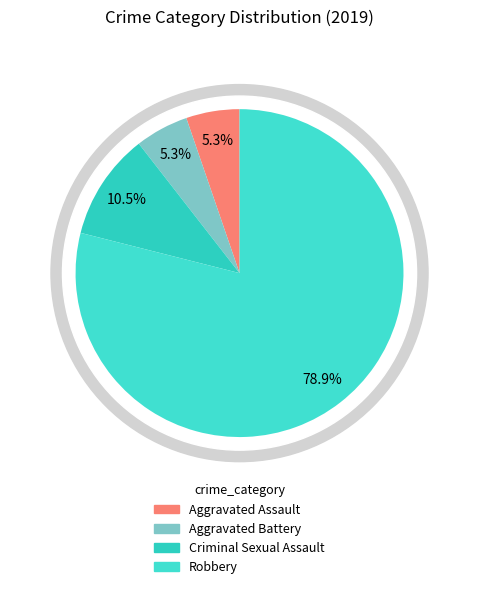

What portion of the pie excludes Criminal Sexual Assault?

89.5%